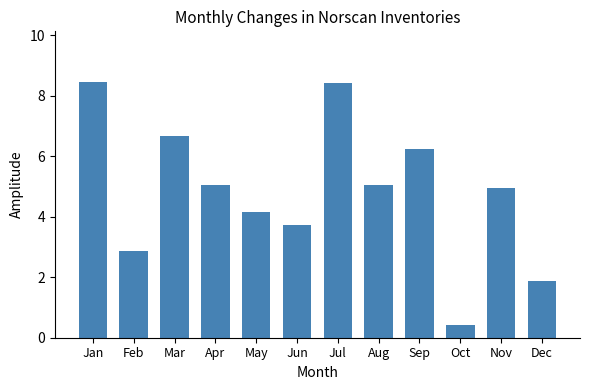

What is the minimum value shown in the chart?

0.4